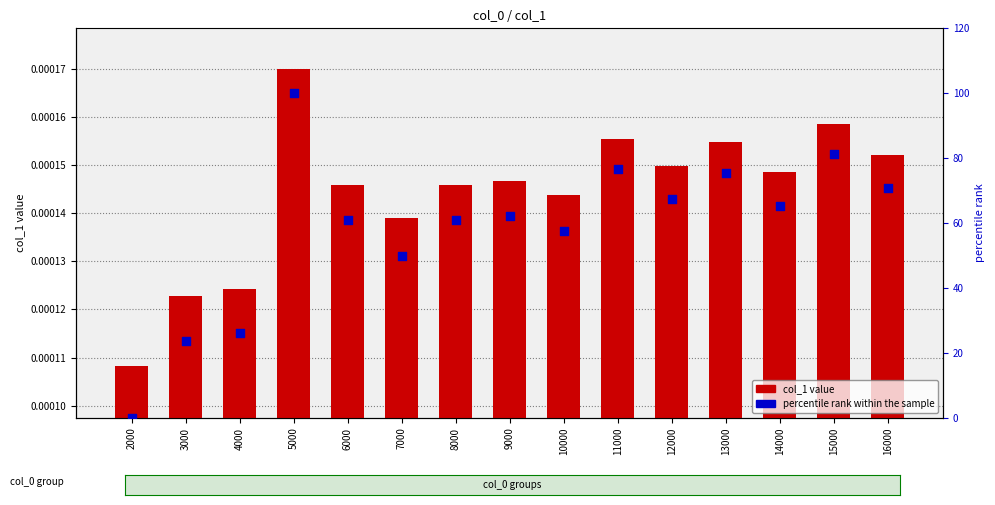

Which series has the largest Y range (max minus min)?

percentile rank within the sample